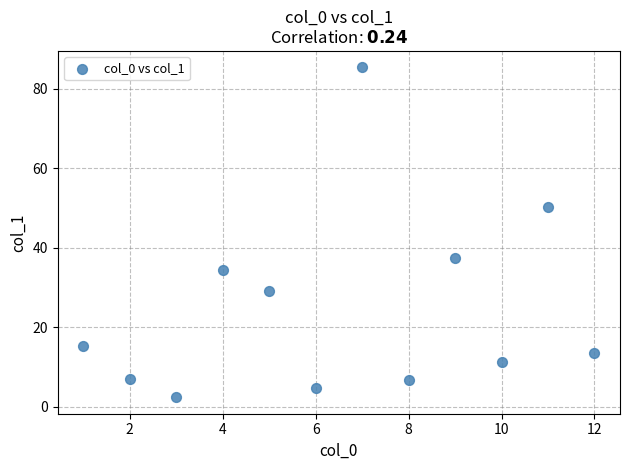

What Y value in the scatter plot is closest to 43?

37.4